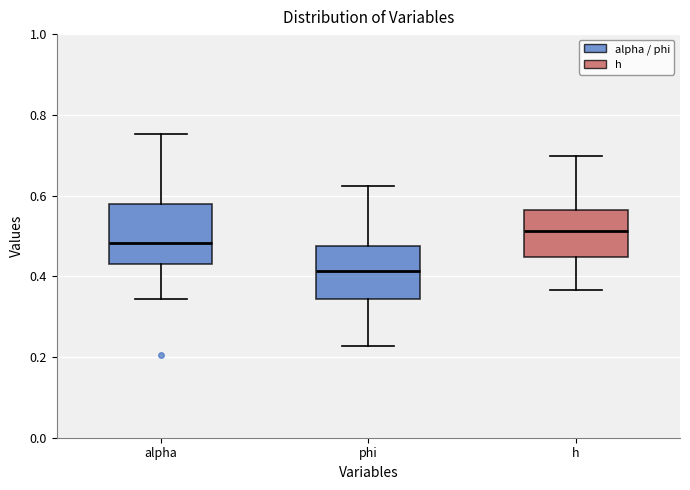

Reading left to right, read every box against the y-axis: the position of its median line, the range the box covers, and the ends of its whiskers. The values are not printed on the chart, so give them approximately, as read against the axis.

alpha: median 0.48, box 0.44 to 0.58, whiskers 0.34 to 0.76
phi: median 0.42, box 0.34 to 0.48, whiskers 0.22 to 0.62
h: median 0.52, box 0.44 to 0.56, whiskers 0.36 to 0.70